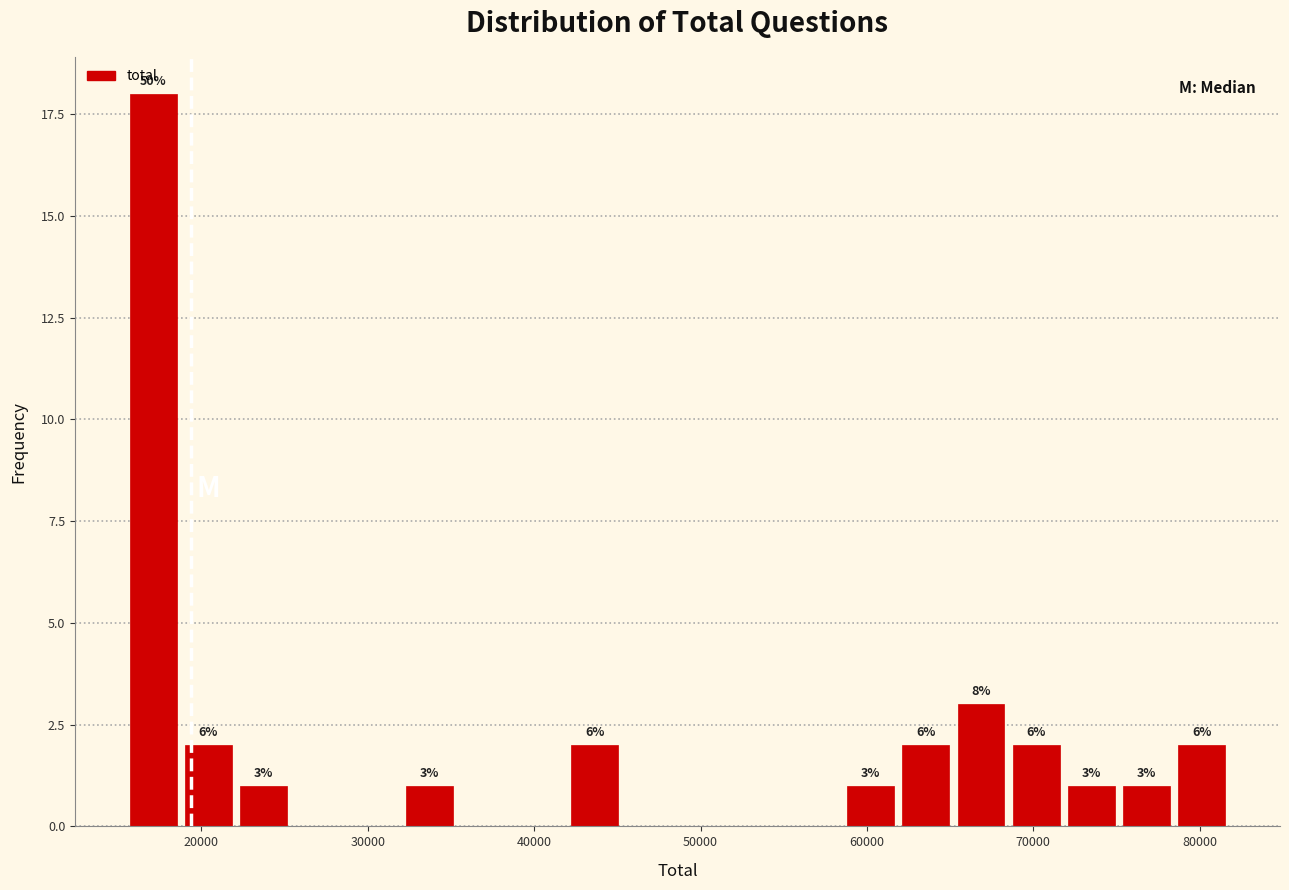

Read against the x-axis, roughly where is the centre of the tallest bar?

17000